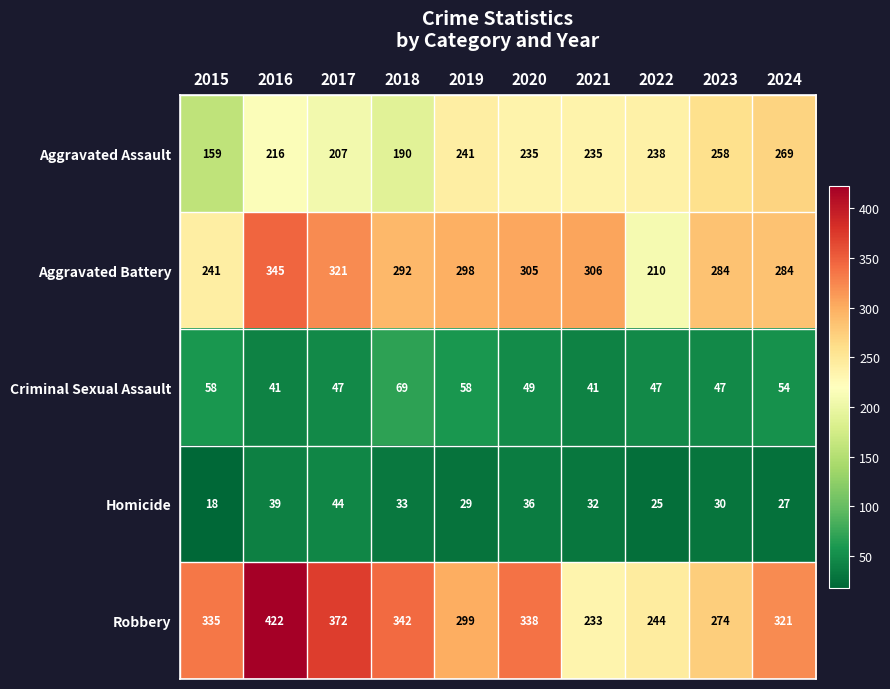

True or false: Homicide has a value of 36 at 2020.

True